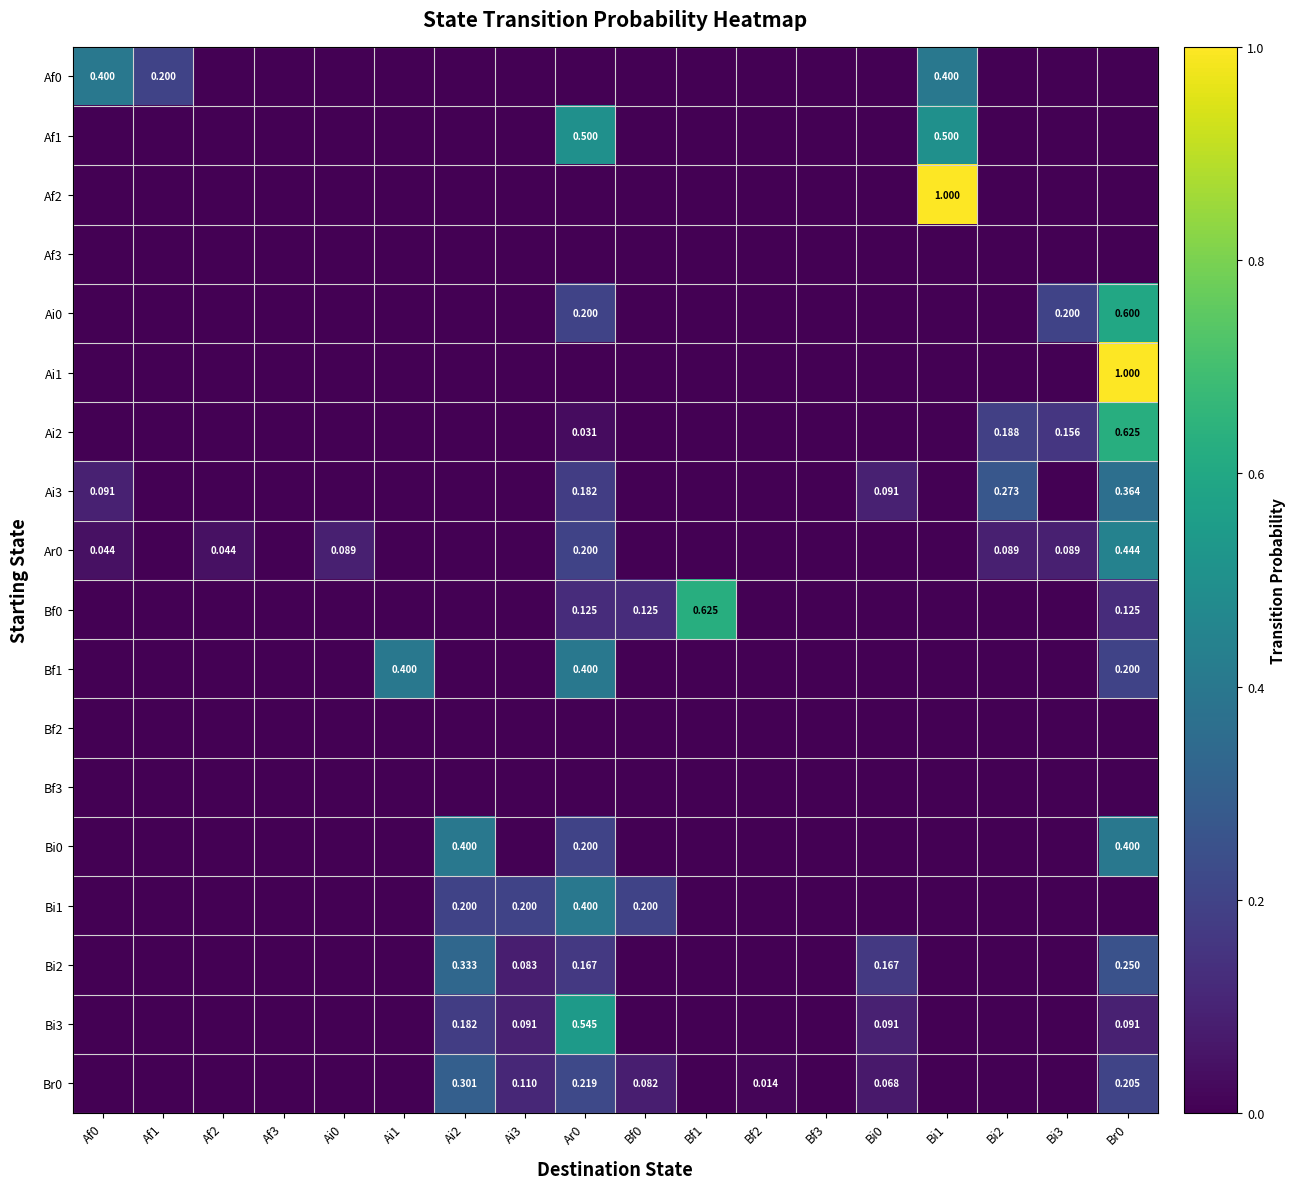

How many series are shown in this chart?

18